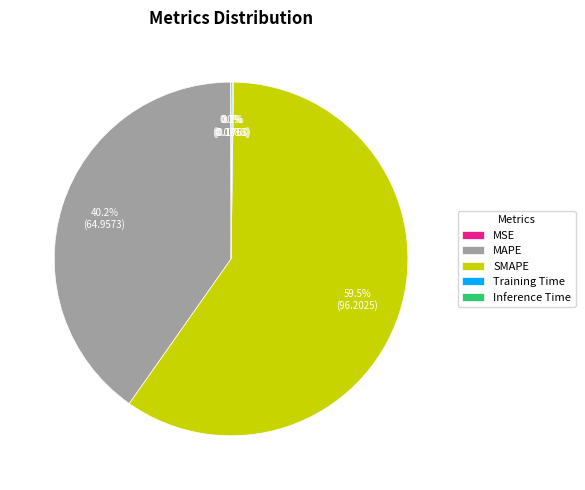

Which slice is the largest?

SMAPE